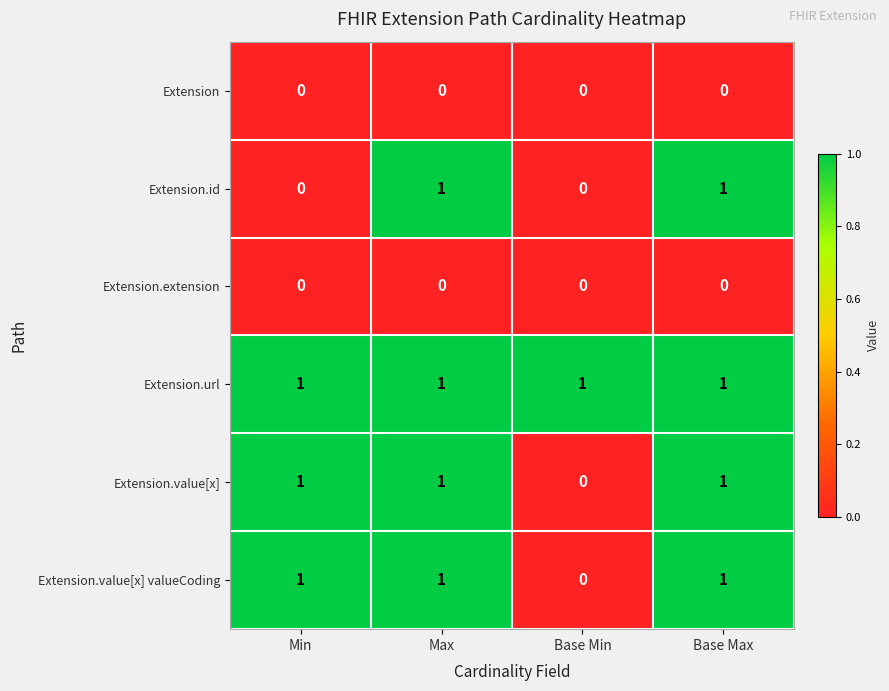

Which series has the largest total across all categories?

Extension.url